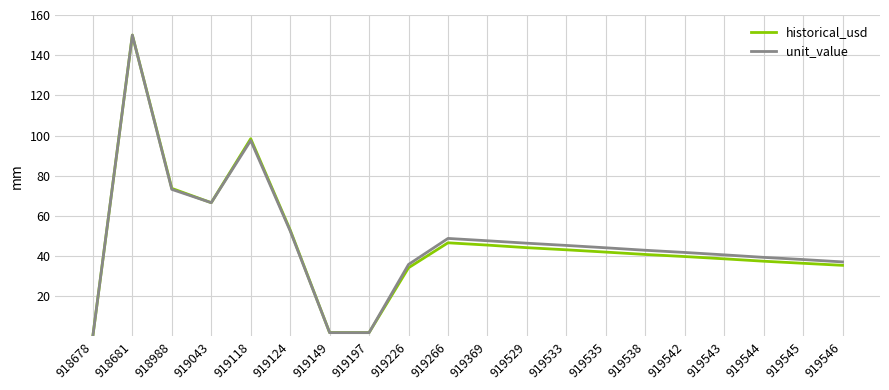

What is the spread (max minus min) of values at 919542?

2.0